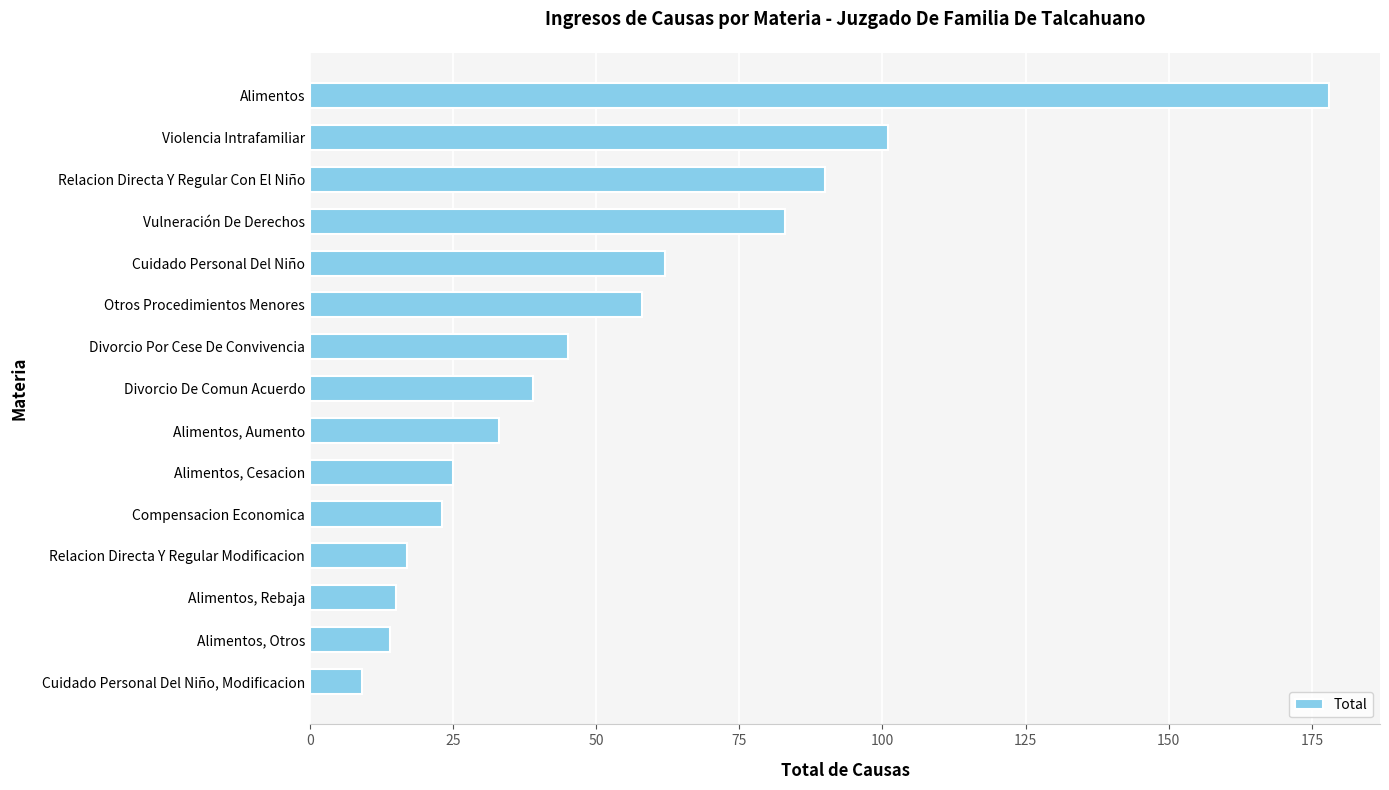

Rank the categories by value from highest to lowest.

Alimentos, Violencia Intrafamiliar, Relacion Directa Y Regular Con El Niño, Vulneración De Derechos, Cuidado Personal Del Niño, Otros Procedimientos Menores, Divorcio Por Cese De Convivencia, Divorcio De Comun Acuerdo, Alimentos, Aumento, Alimentos, Cesacion, Compensacion Economica, Relacion Directa Y Regular Modificacion, Alimentos, Rebaja, Alimentos, Otros, Cuidado Personal Del Niño, Modificacion